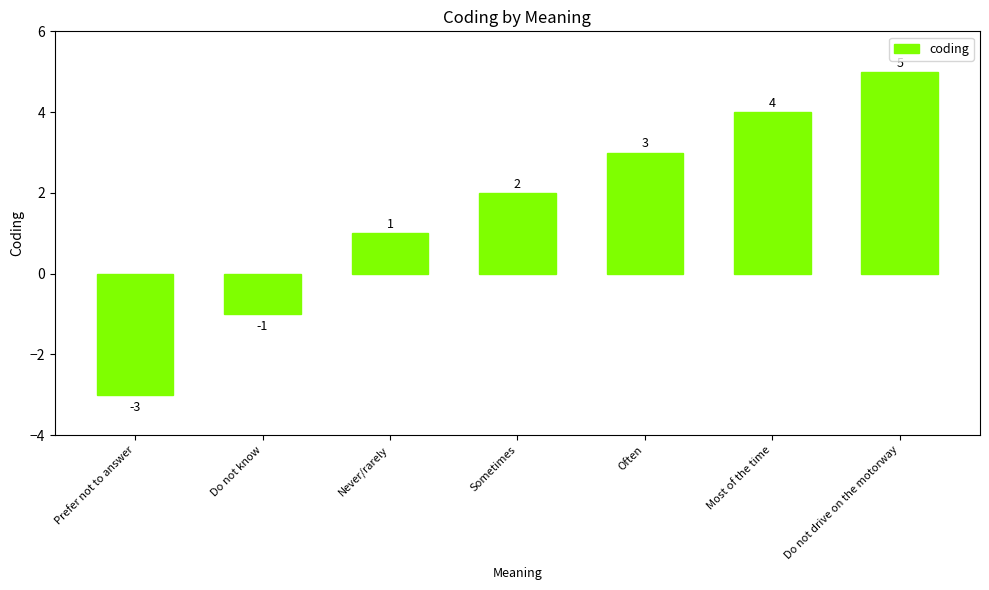

Does the chart contain stacked bars?

No